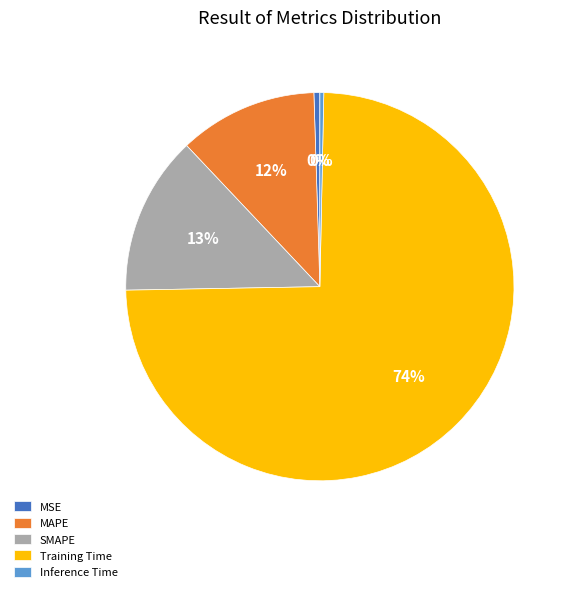

What is the majority slice?

Training Time